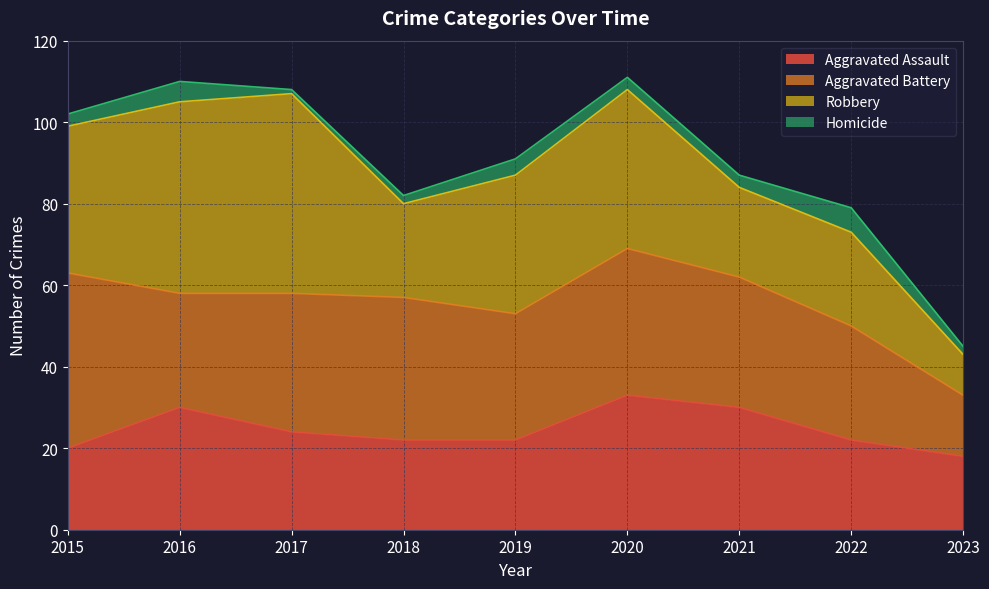

Which has a higher value, 2021 or 2018?

2021